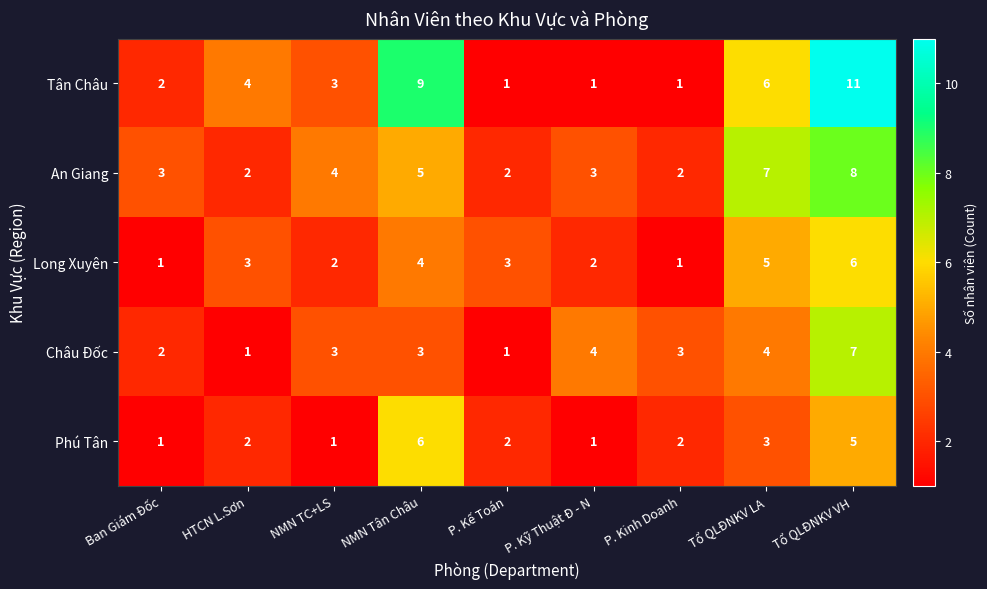

Which category has the highest value in the Châu Đốc series?

Tổ QLĐNKV VH